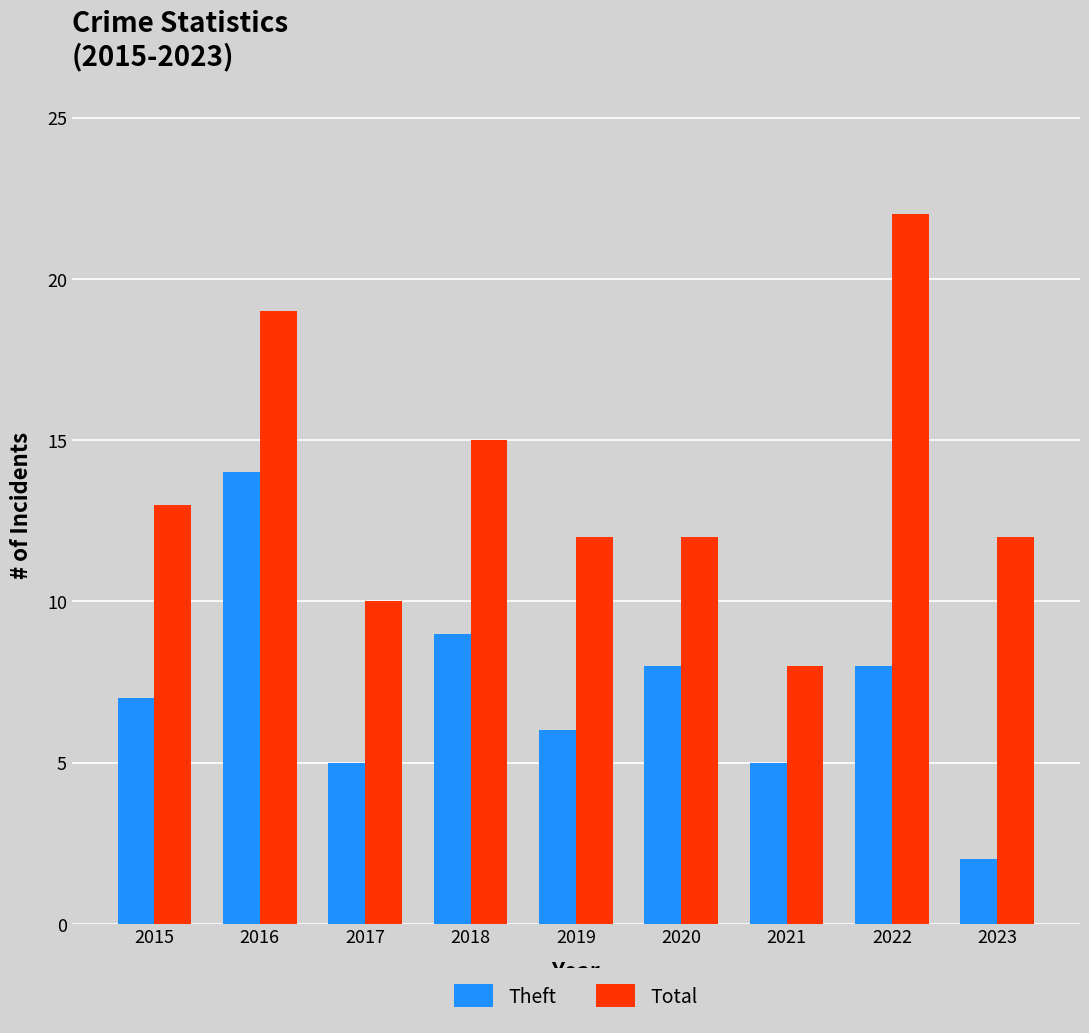

Which series changed the most between 2016 and 2019?

Theft